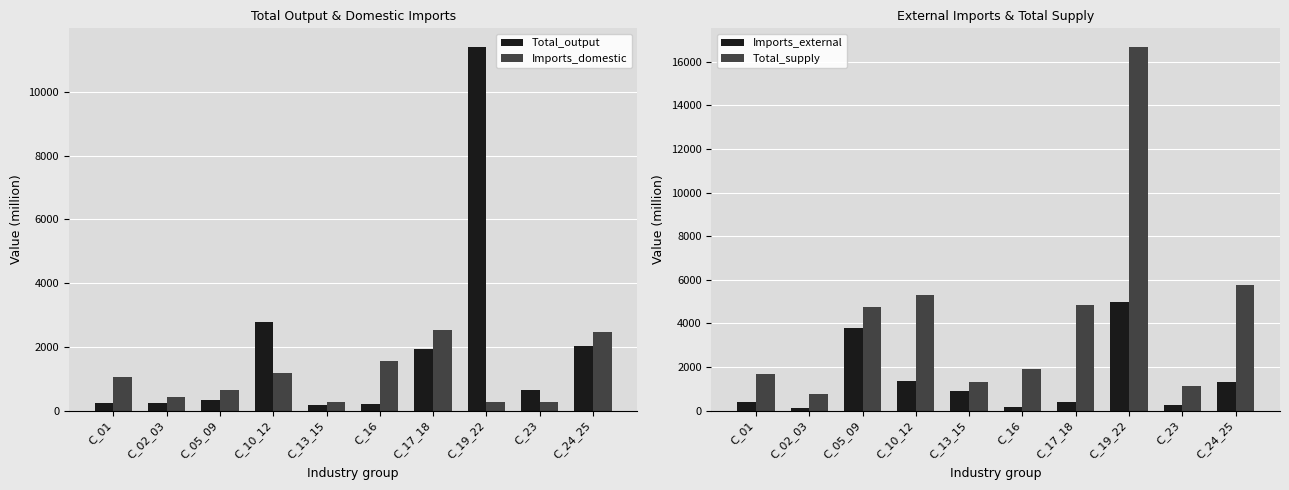

The value of Imports_domestic at C_01 is 1042.1. True or false?

True